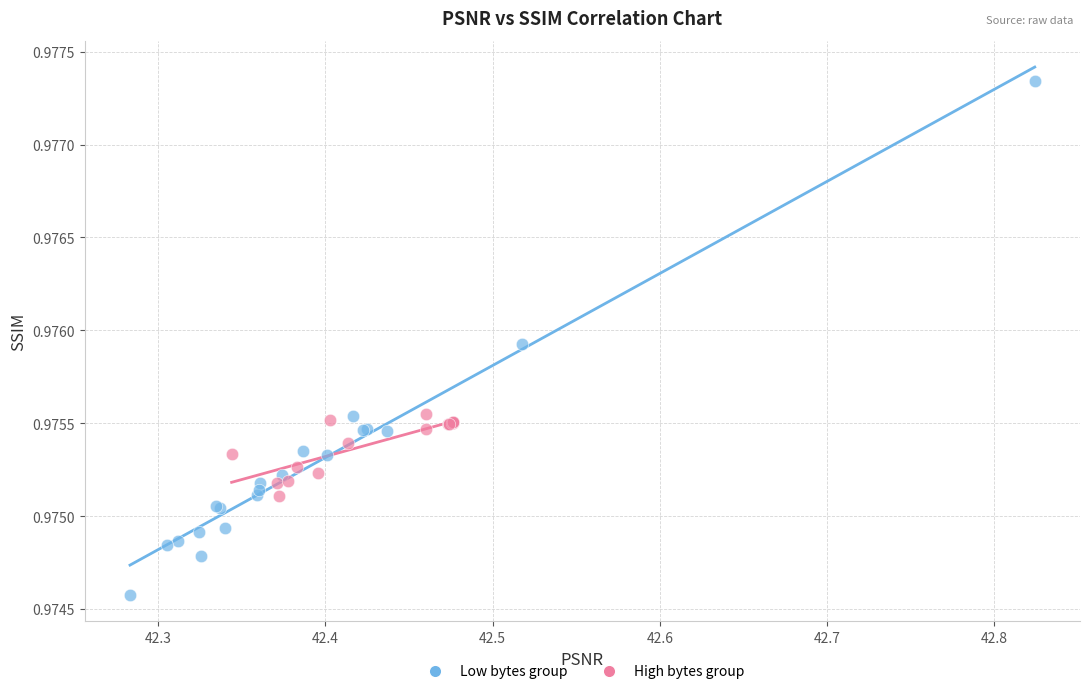

Which series contains the highest Y value?

Low bytes group